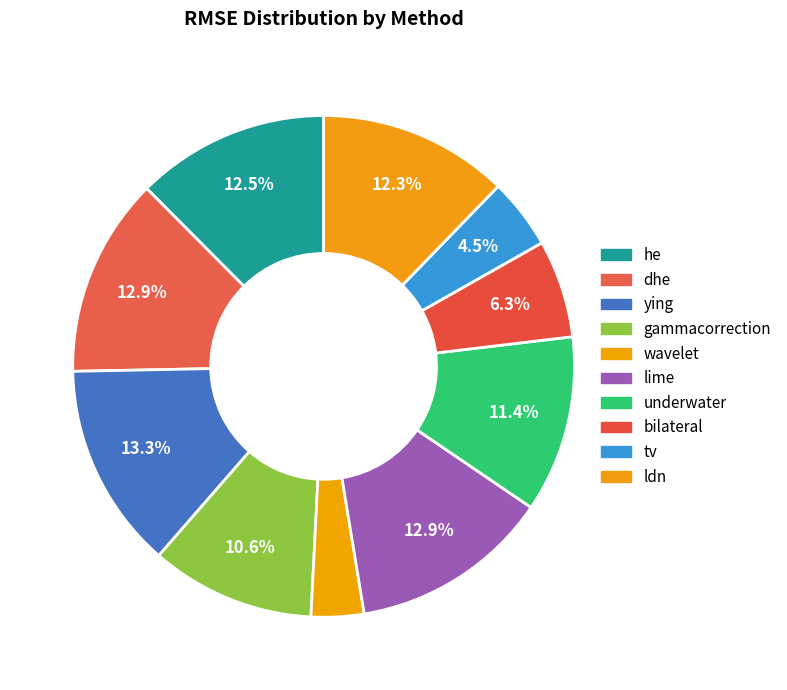

How many segments does this pie chart have?

10